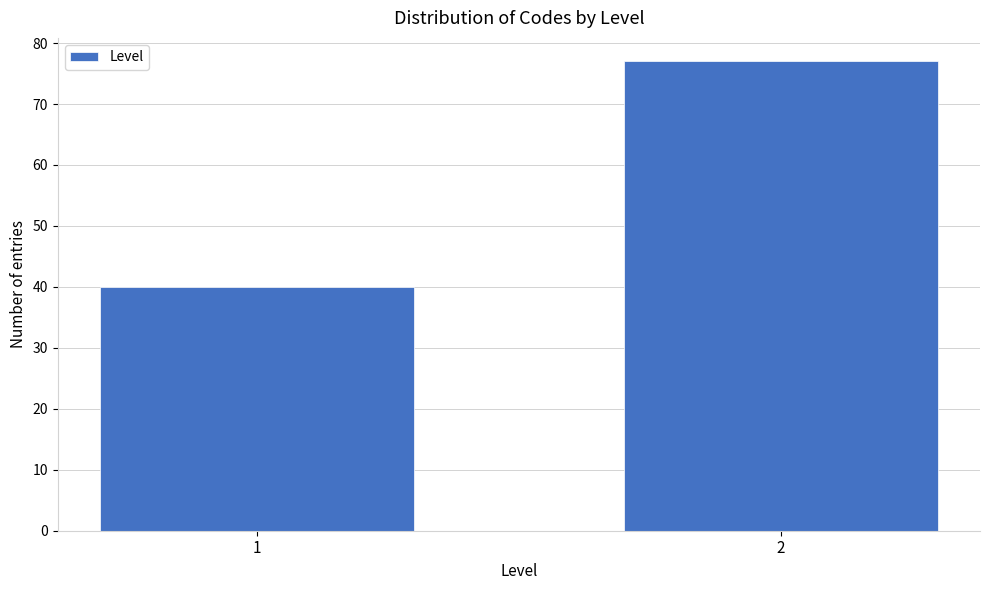

Reading left to right, transcribe all the data shown in this chart.

1=40	2=77